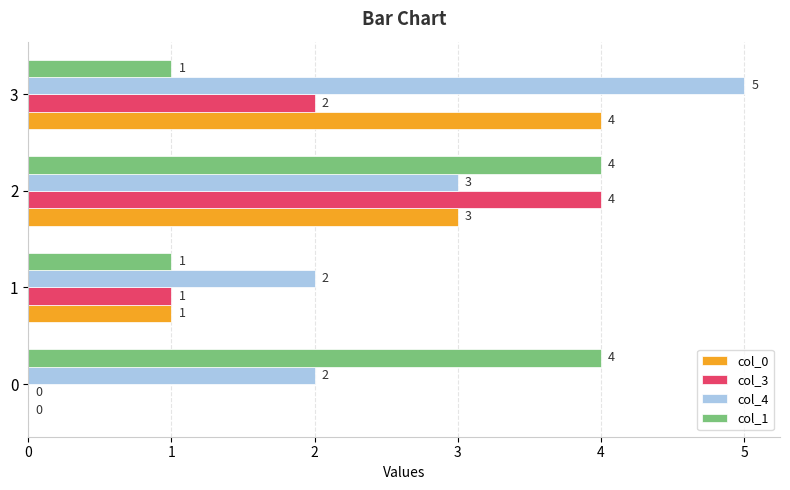

What are all the series names shown in the legend?

col_0, col_3, col_4, col_1